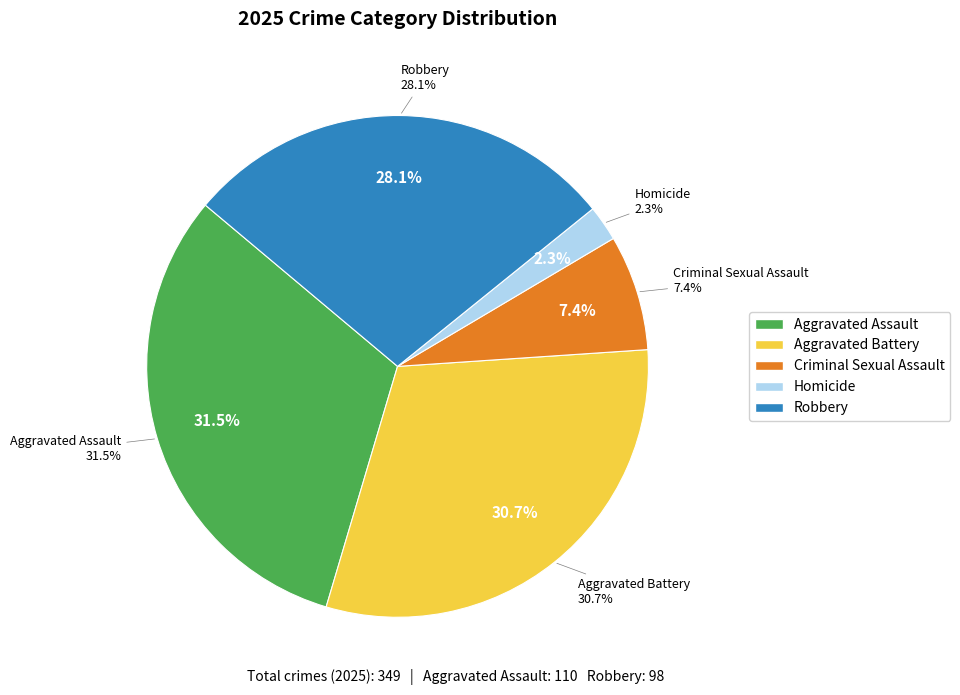

Is there any slice that represents more than half of the pie?

No